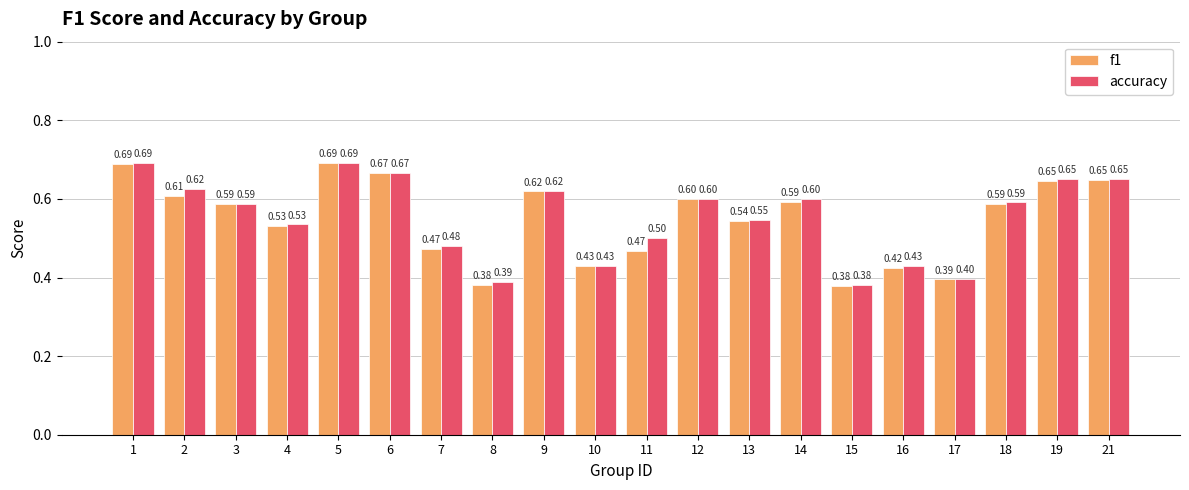

What is the total value across all series at 5?

1.4